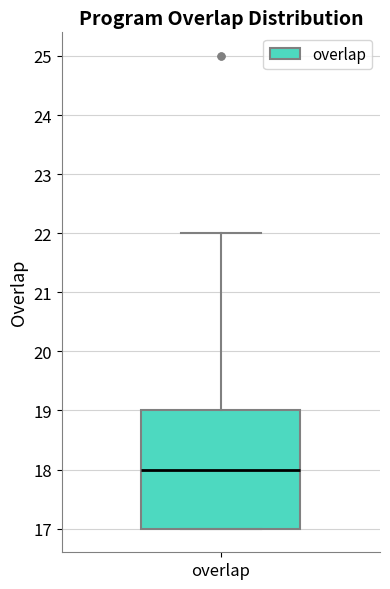

Read this box plot against the y-axis: the position of the median line, the range covered by the box, and the ends of both whiskers. The values are not printed on the chart, so give them approximately, as read against the axis.

median 18, box 17 to 19, whiskers 17 to 22